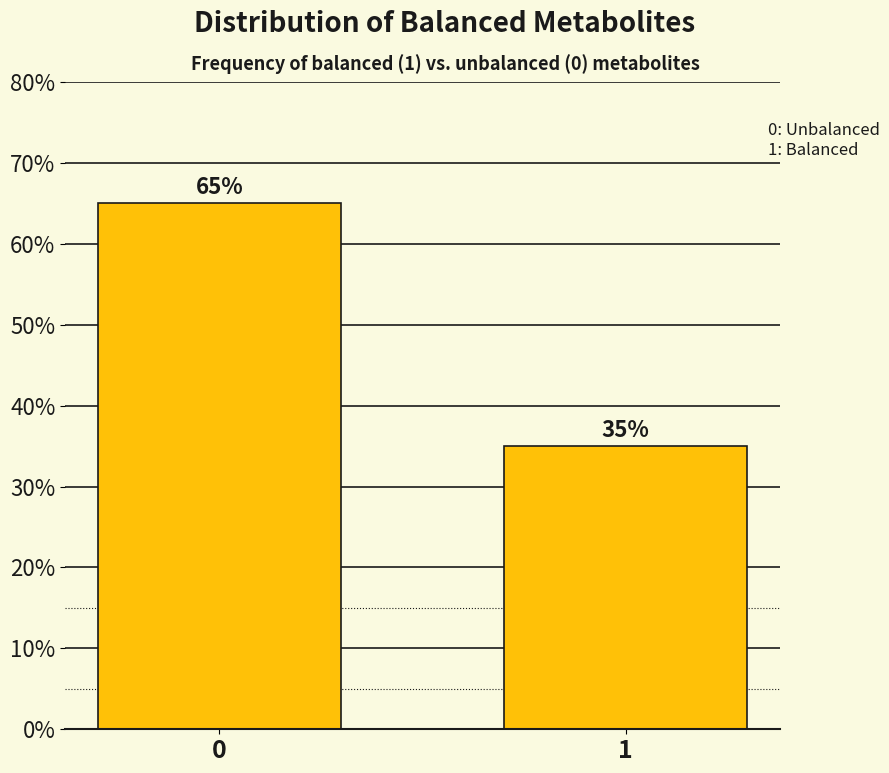

Reading left to right, what are all the values shown in this chart?

0=65	1=35